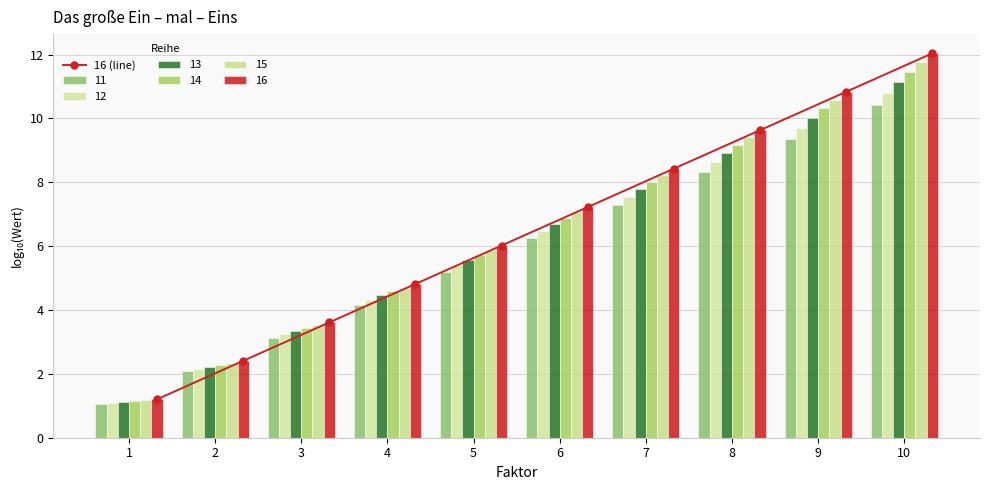

The chart shows a value of 8.4 at 7. True or false?

True